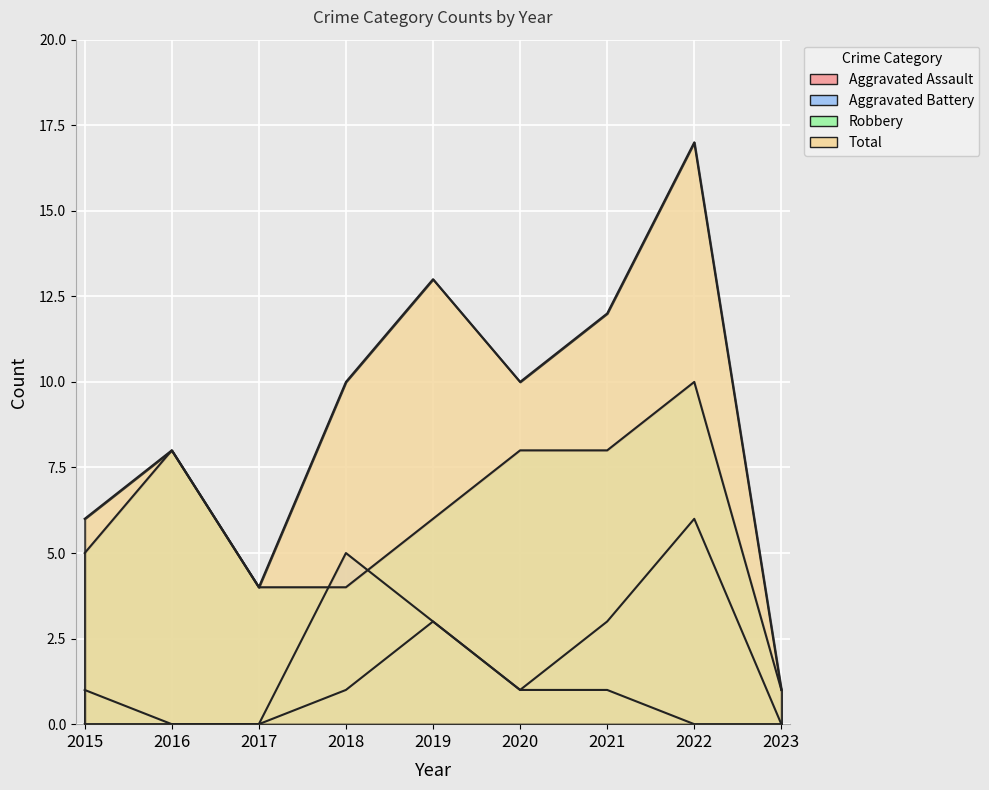

Which has a higher value, 2019 or 2021?

2019